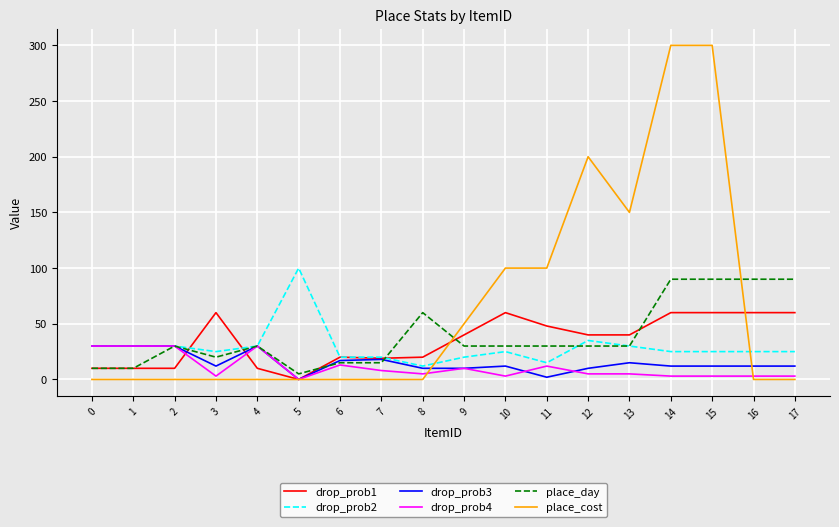

Which series ends up on top after the final intersection of place_day and place_cost?

place_day